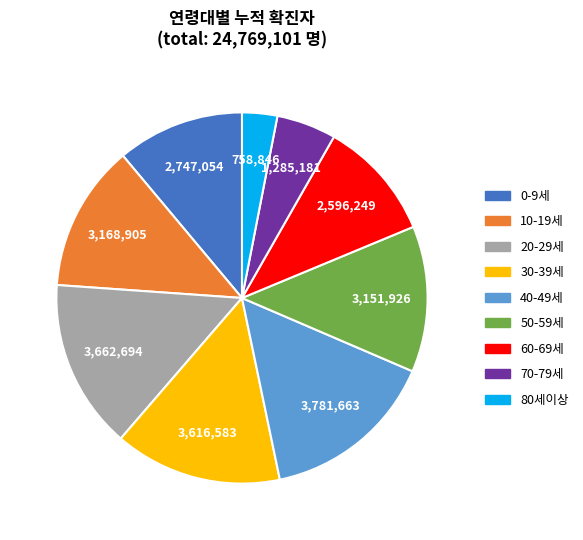

True or false: 80세이상 accounts for 3% of the total.

True